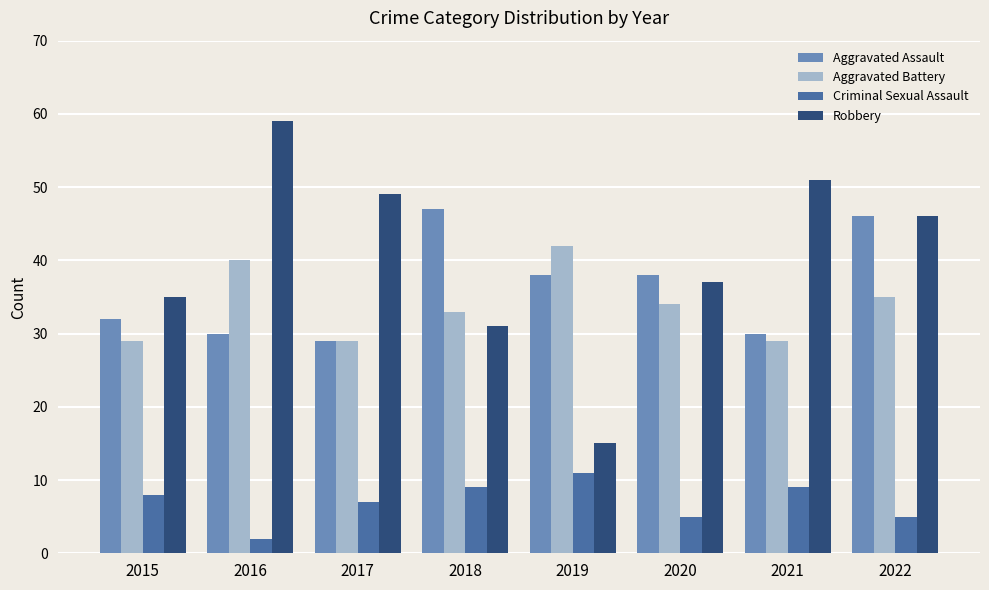

Rank the series by their maximum value, from lowest to highest.

Criminal Sexual Assault, Aggravated Battery, Aggravated Assault, Robbery